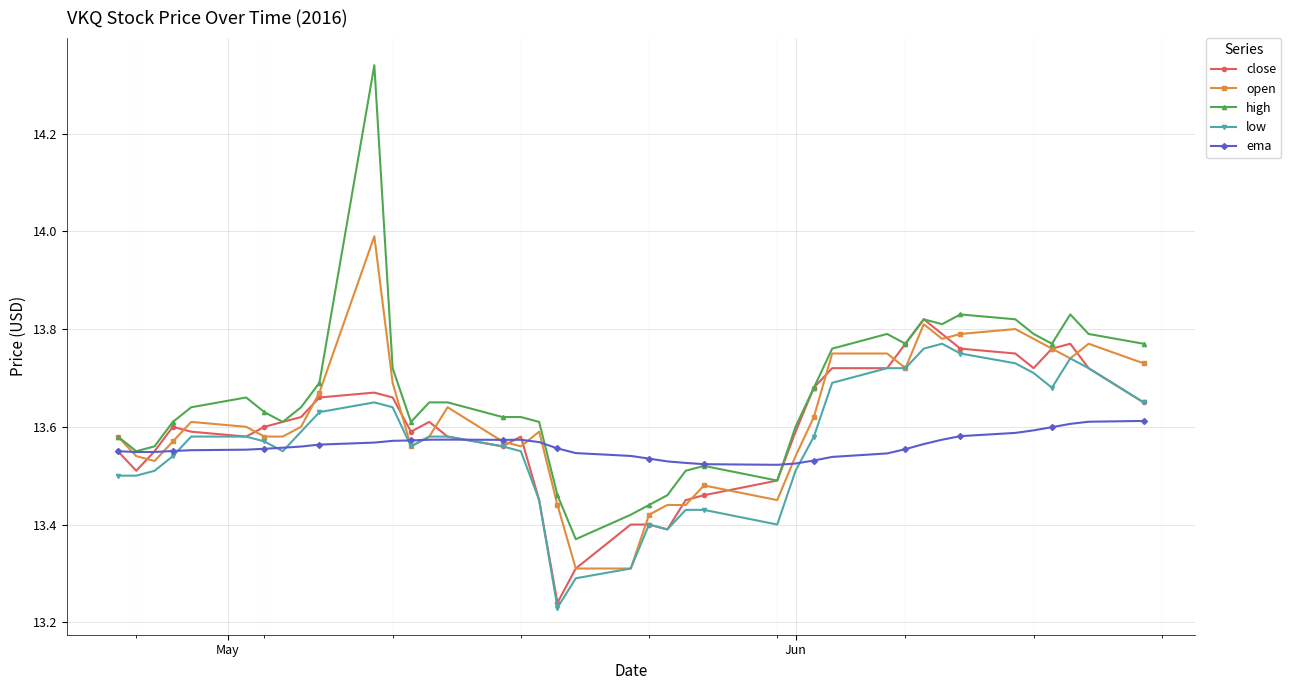

True or false: high has more than 1 points higher than both neighbors.

True